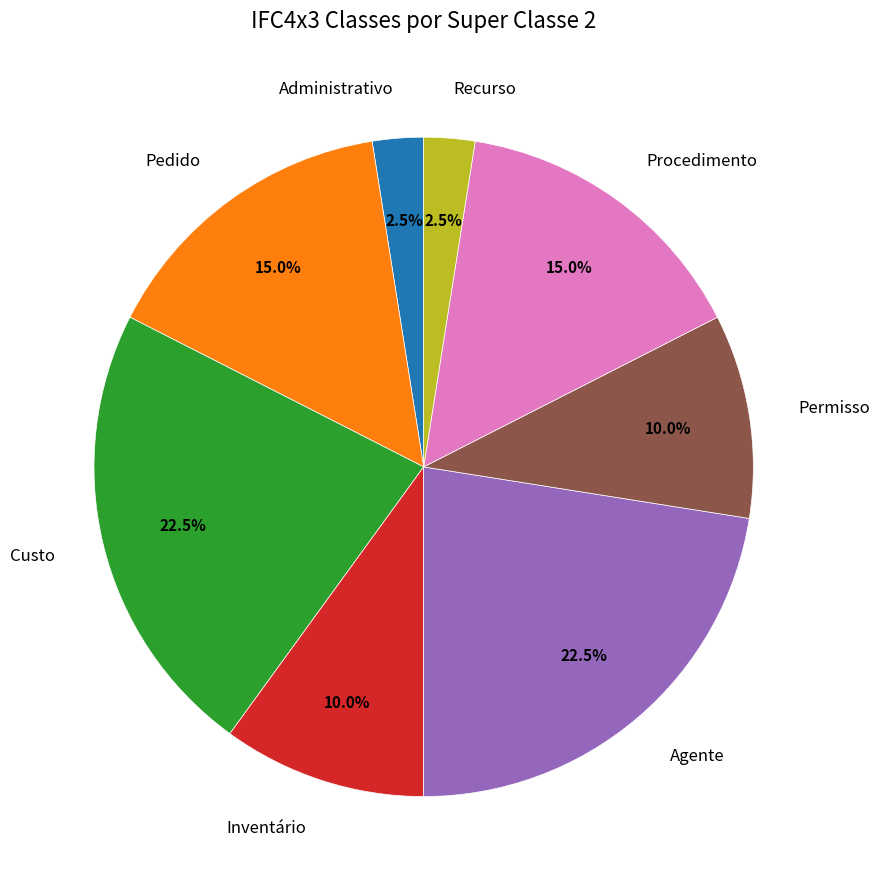

What percentage is NOT represented by Recurso?

97.5%